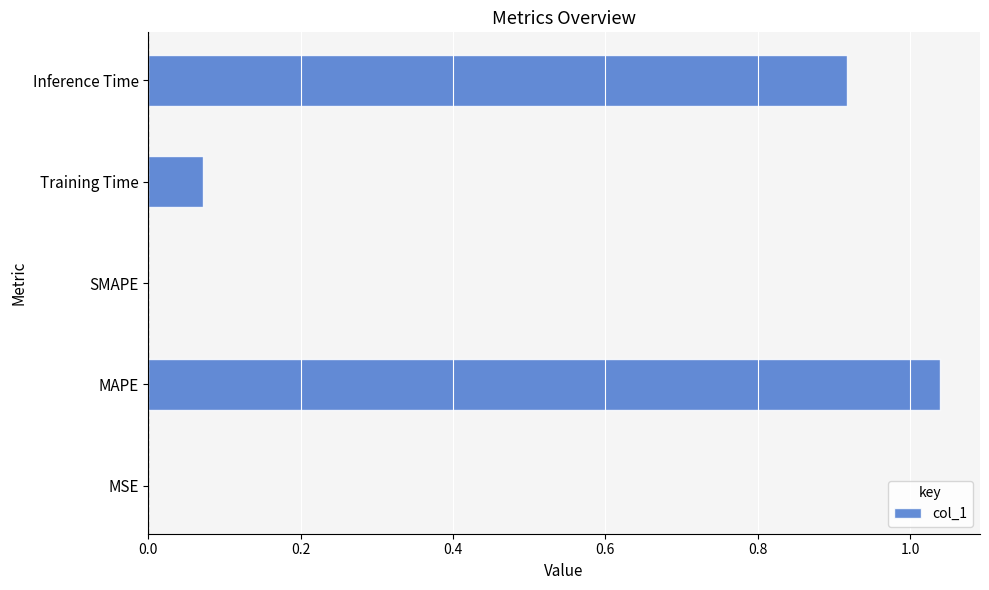

What is the sum of all values?

2.0